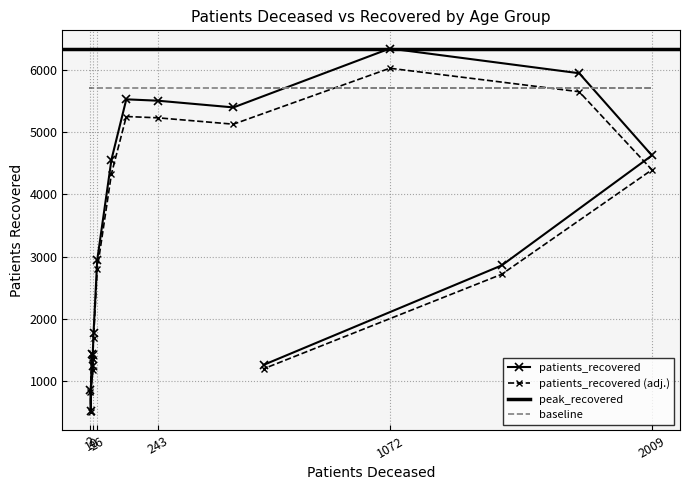

What is the average value?

3100.3